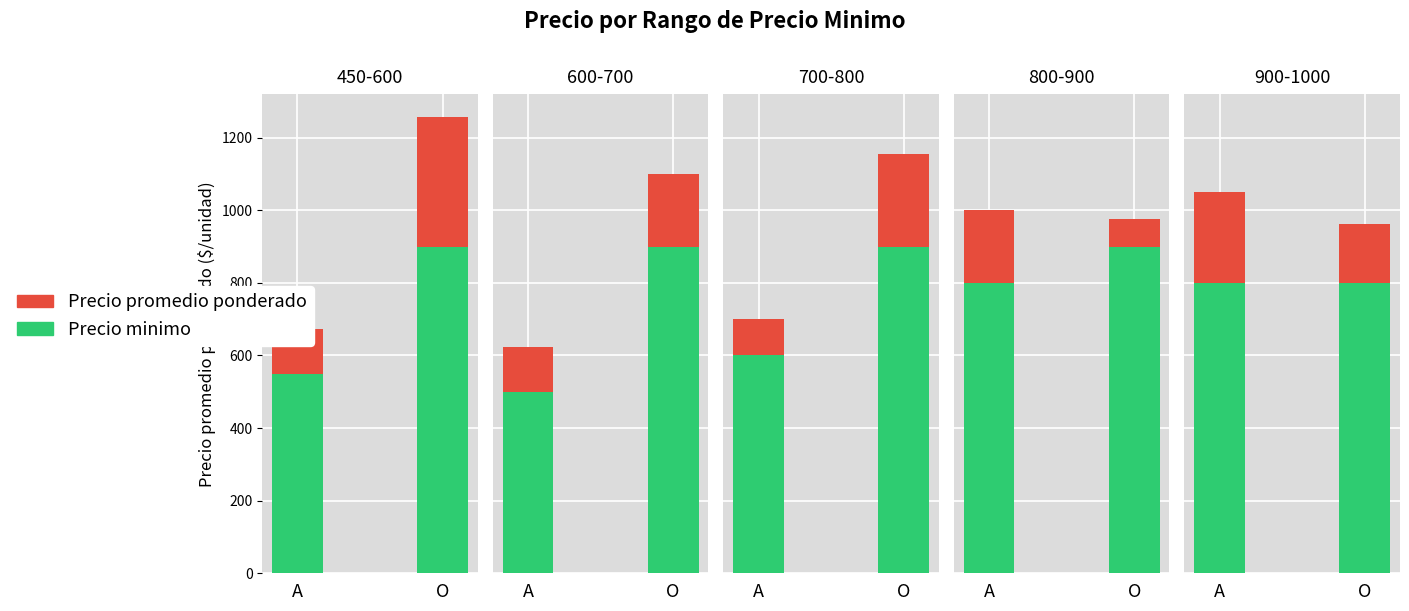

List the series in order of their overall mean, lowest first.

Precio minimo, Precio promedio ponderado